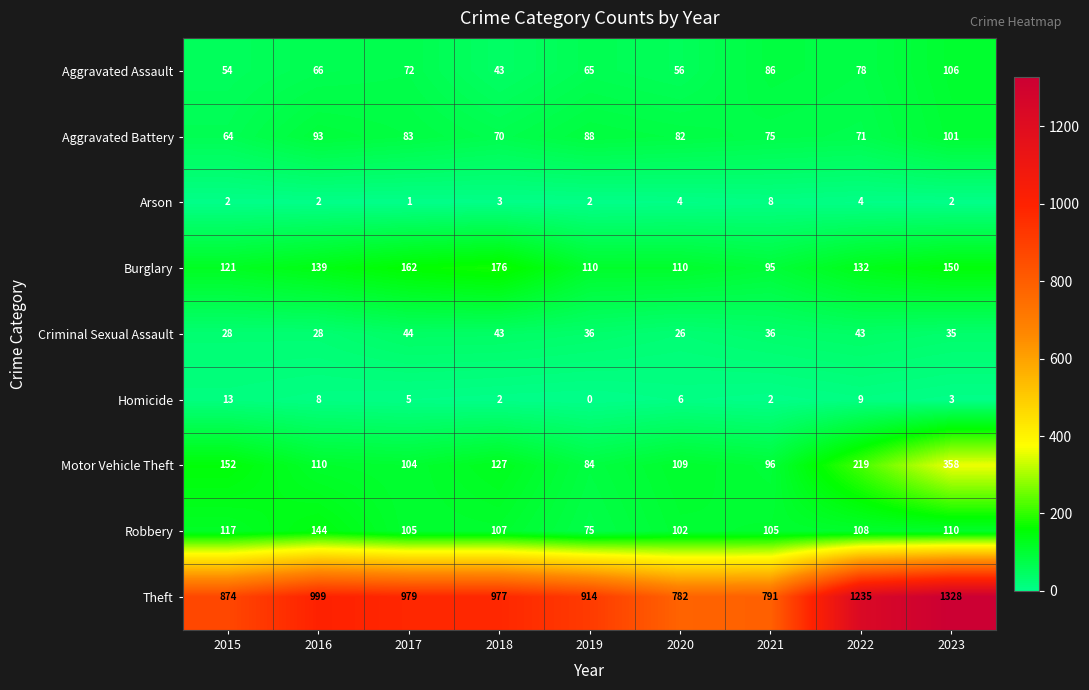

At which label is Aggravated Assault closest to 74?

2017